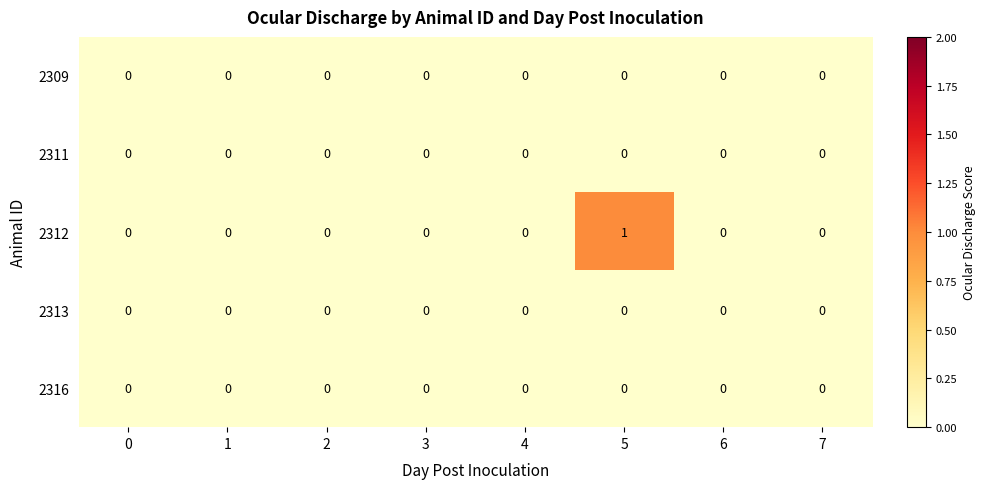

What is the spread (max minus min) of values at 5?

1